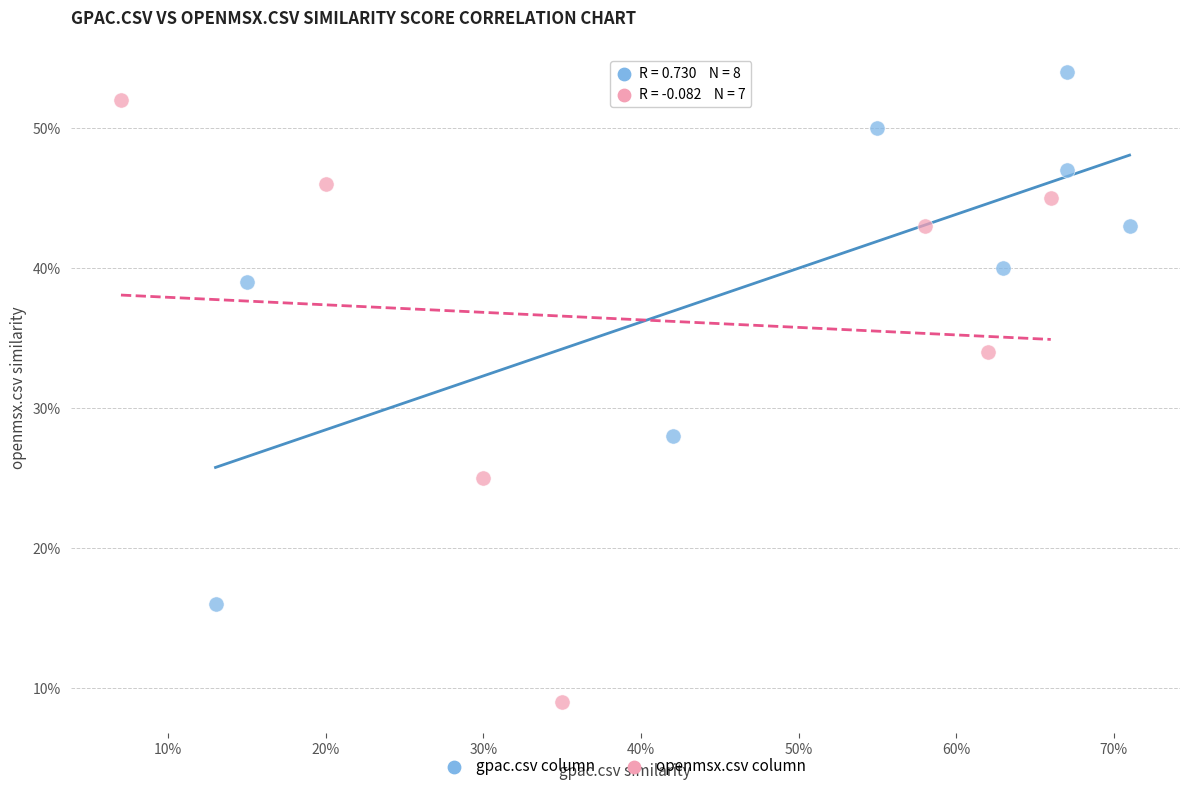

Which series contains the highest Y value?

gpac.csv column